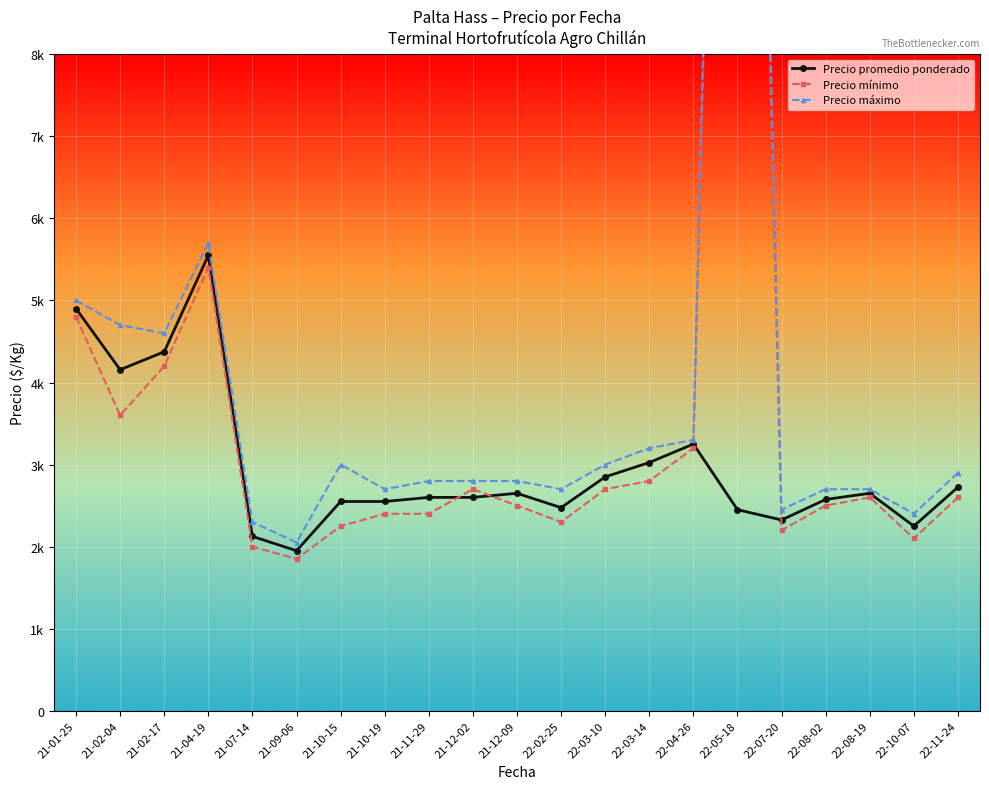

How many lines are shown in the chart?

3